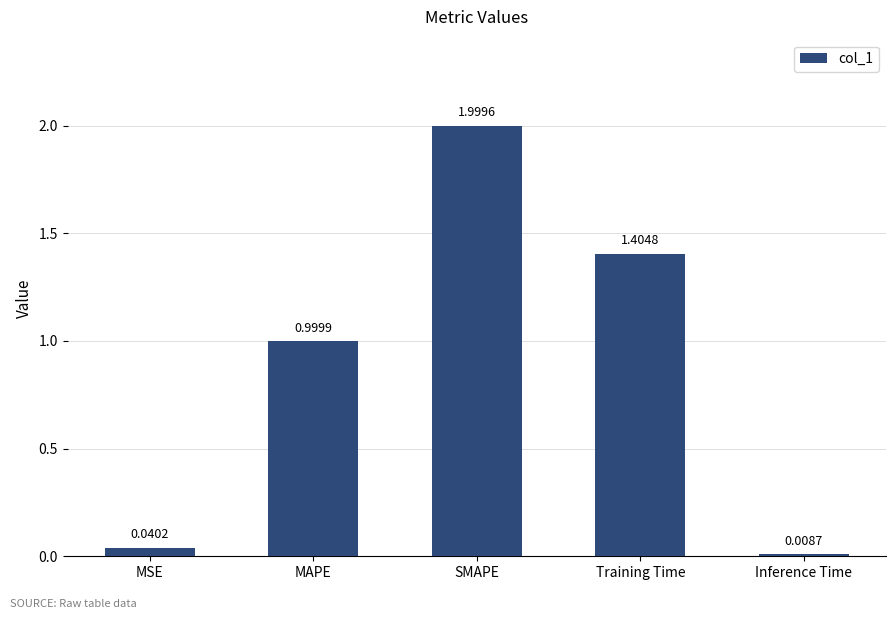

List the labels in order of value, smallest first.

Inference Time, MSE, MAPE, Training Time, SMAPE